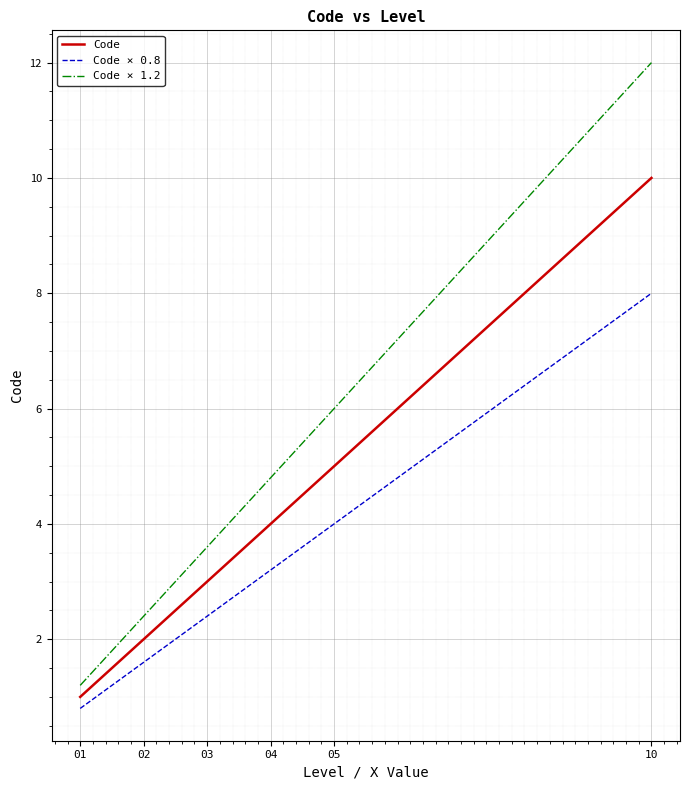

Between 02 and 03, which series saw the biggest shift?

Code × 1.2